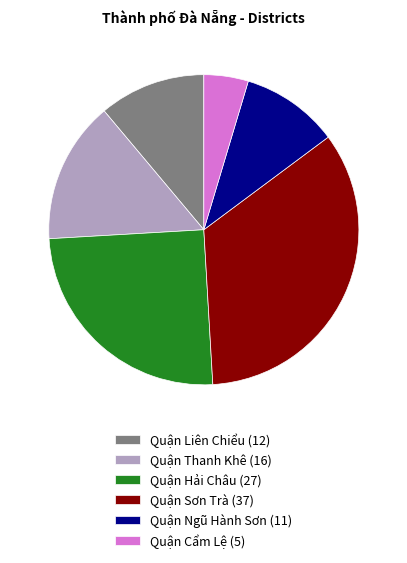

True or false: Quận Sơn Trà (37) accounts for 34% of the total.

True